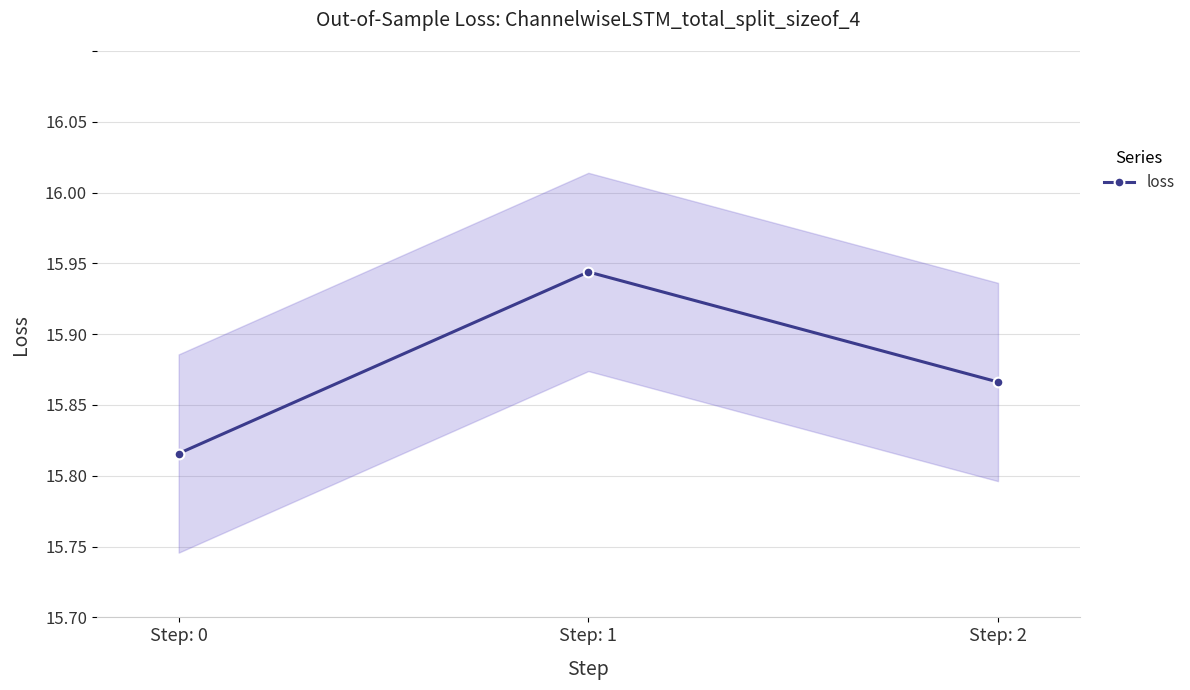

List the labels in order of value, smallest first.

Step: 0, Step: 2, Step: 1